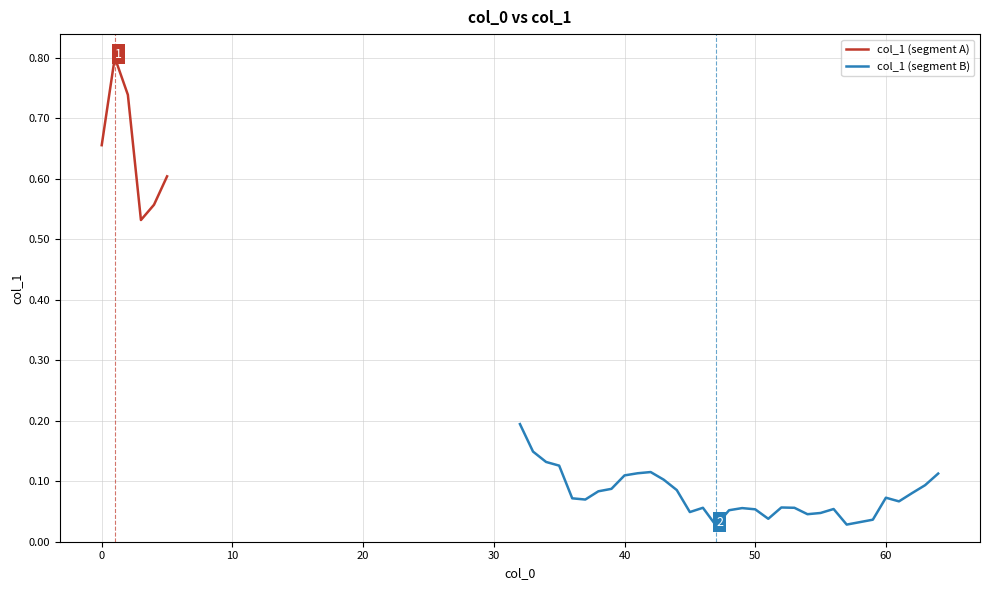

What is the maximum value for col_1 (segment A)?

0.8